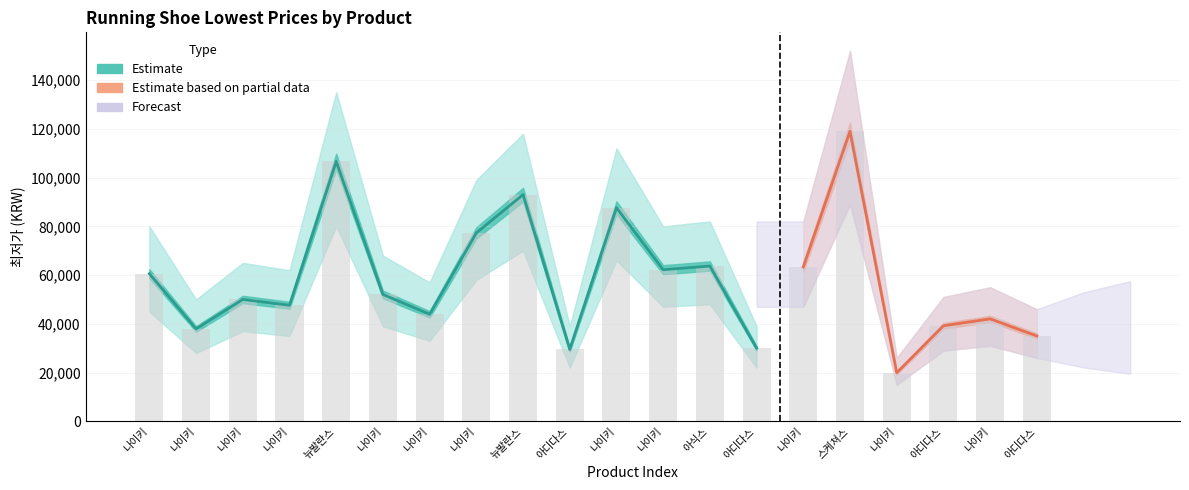

At which category is the sum across all series the highest?

15